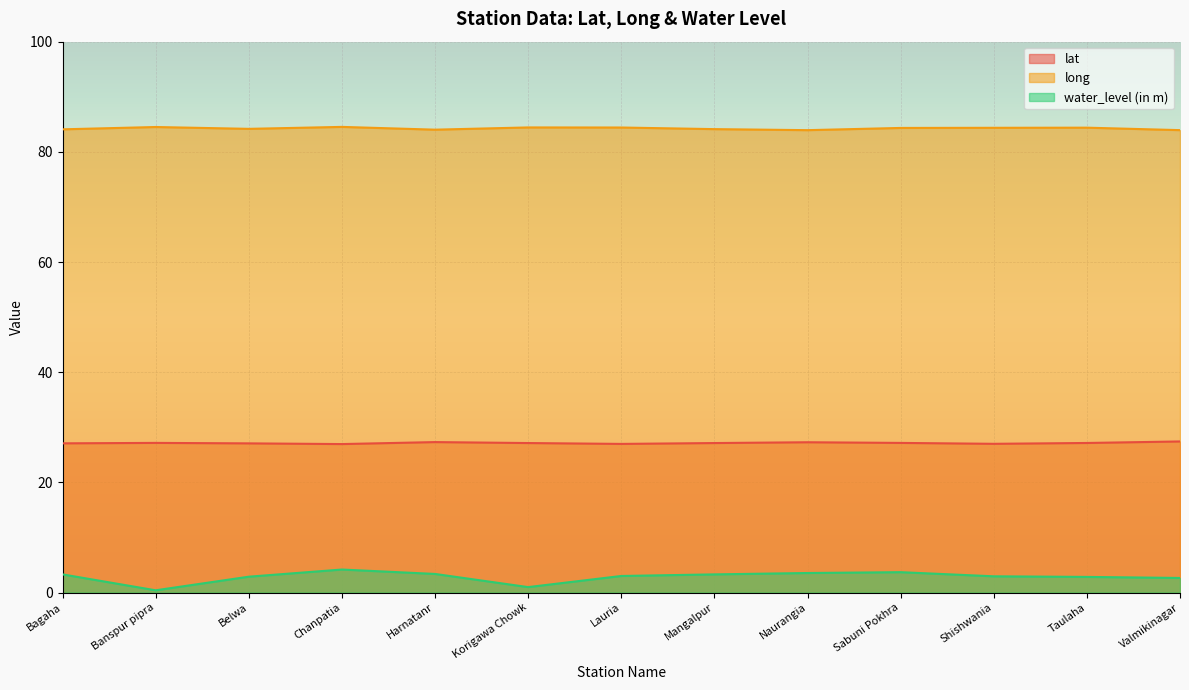

Count the number of categories in the chart.

13